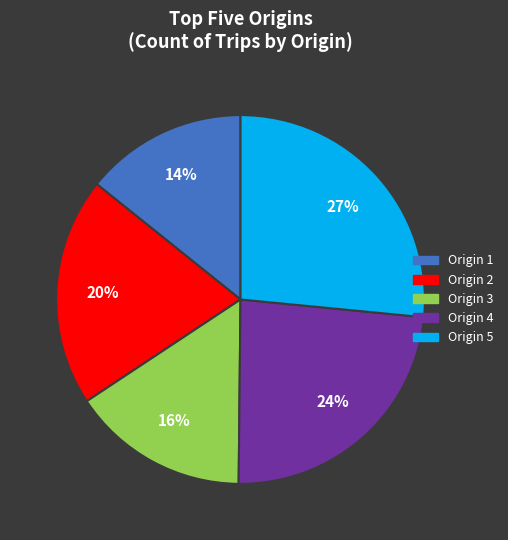

Which slice is the largest?

Origin 5